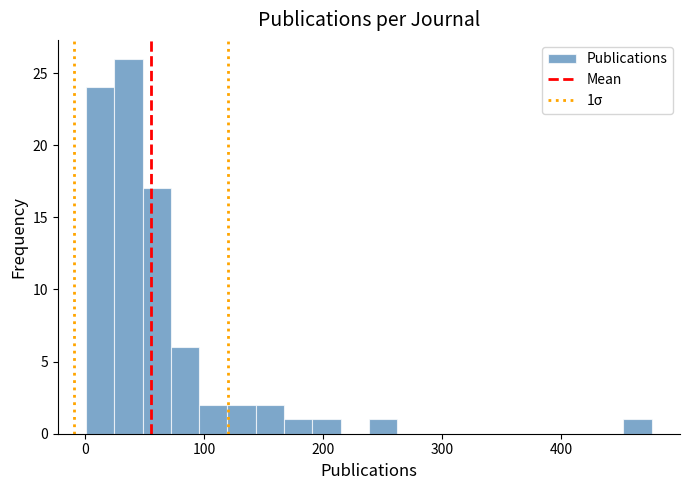

Read against the x-axis, roughly where is the centre of the tallest bar?

40